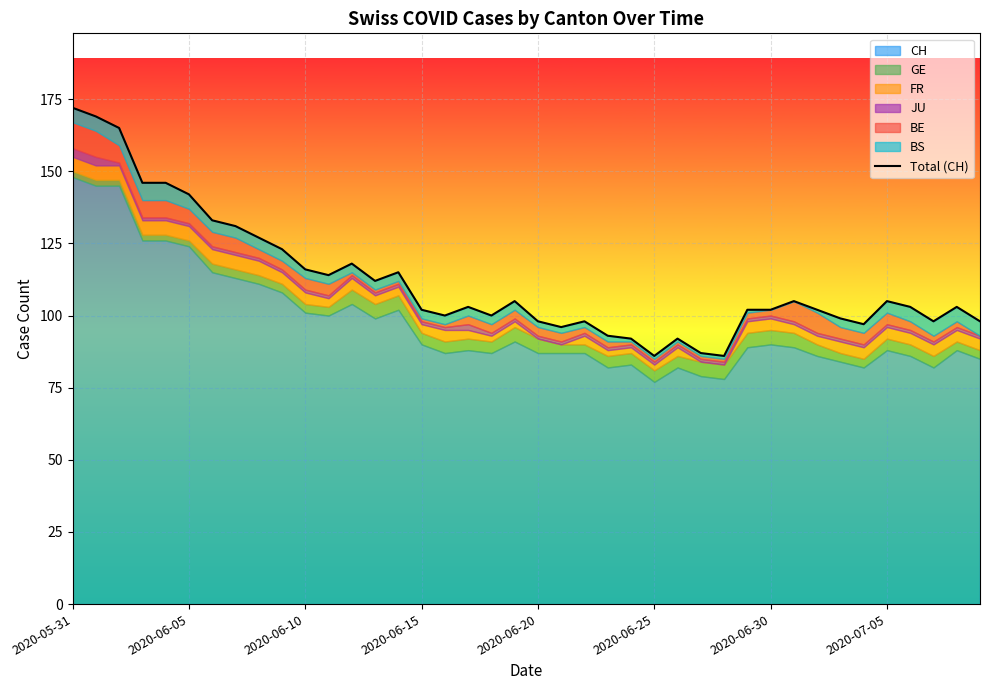

What is the difference between the second highest and minimum values?

83